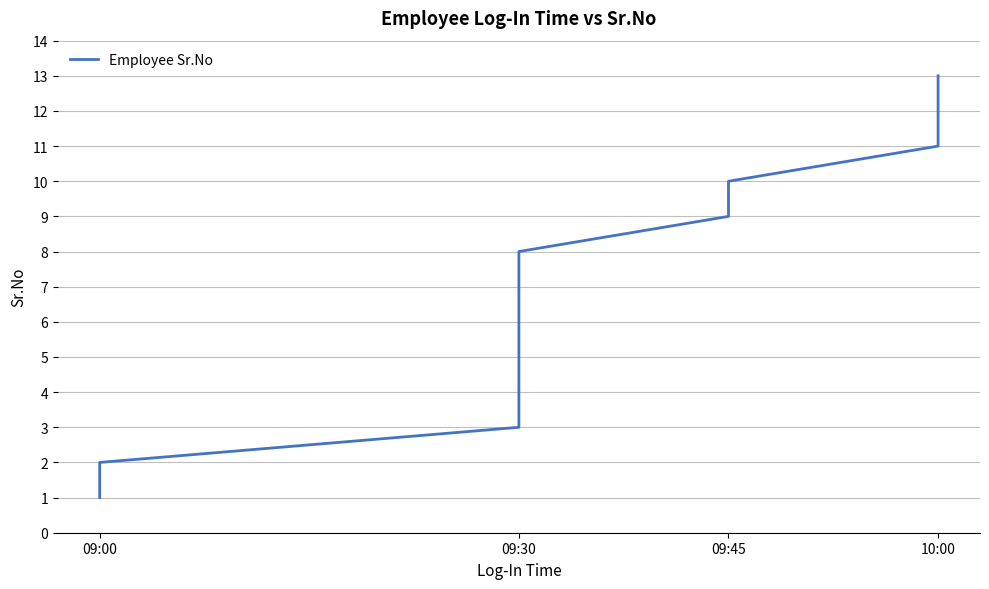

What is the average value?

7